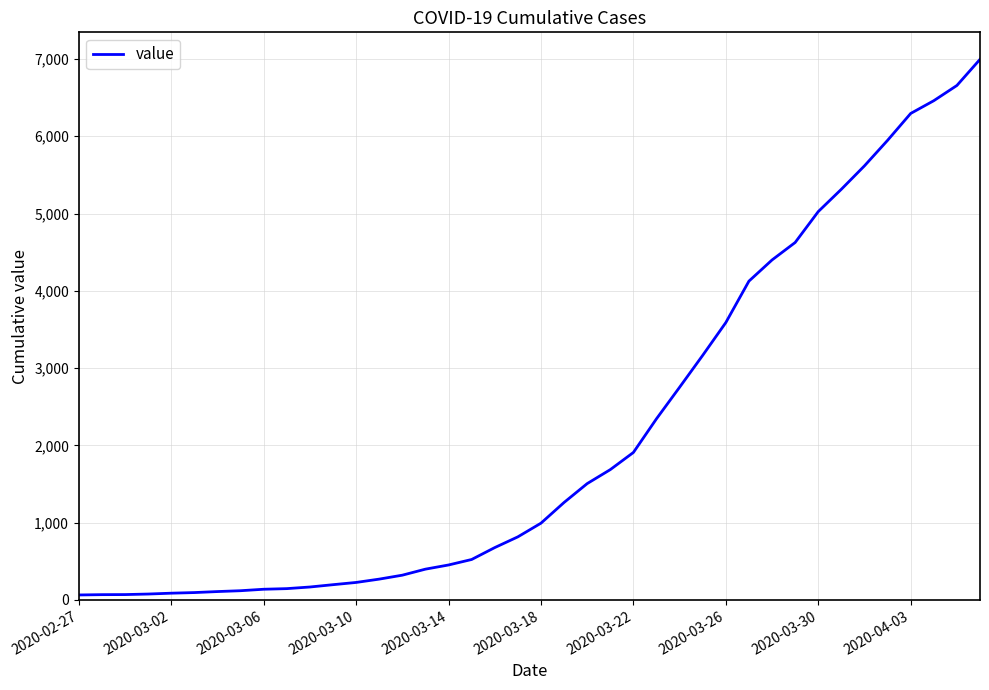

Is it true that the value at 2020-03-18 is 260?

False